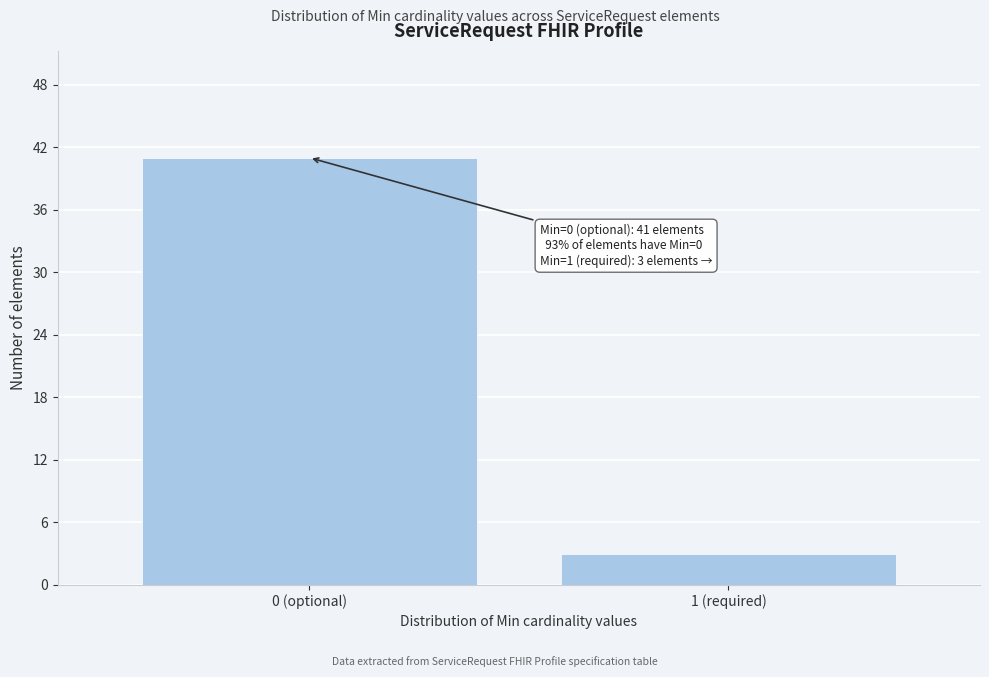

Reading right to left, list all the values displayed in this chart.

3	41